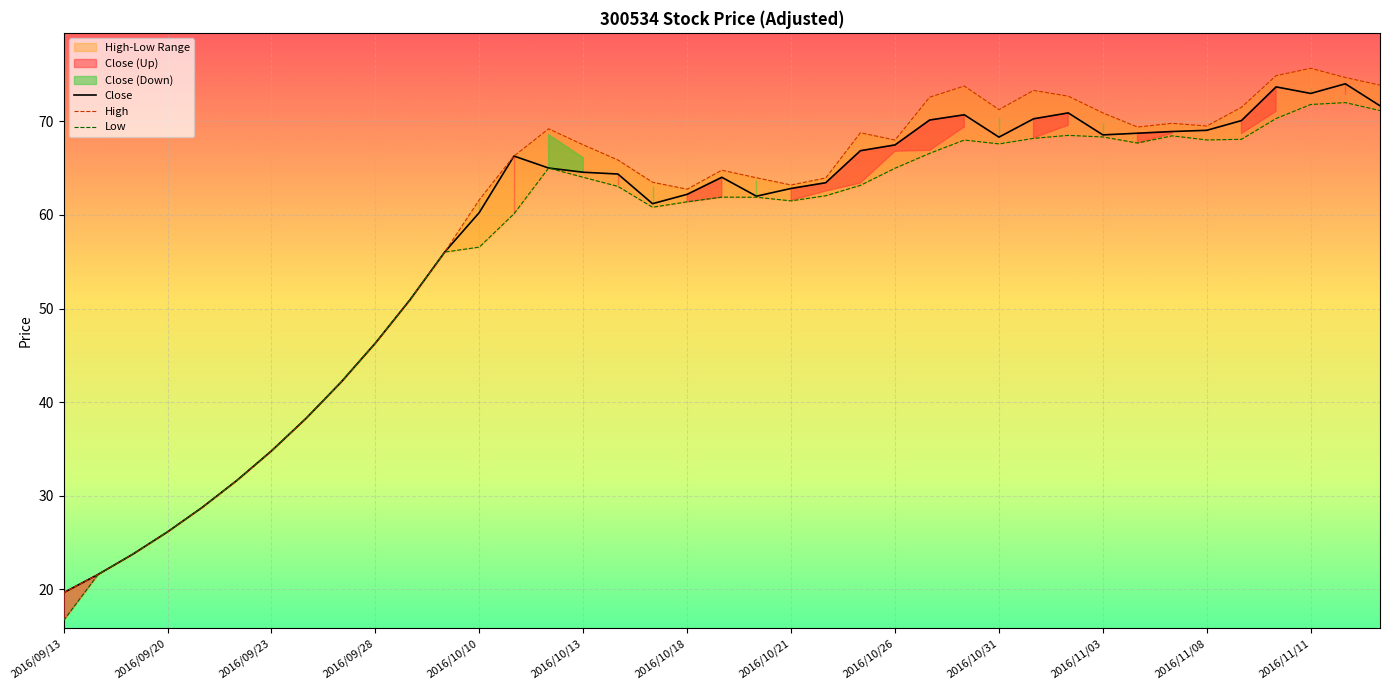

Reading right to left, extract all data points from this chart.

Close: 2016/11/15=71.7	2016/11/14=74.0	2016/11/11=73.0	2016/11/10=73.7	2016/11/09=70.1	2016/11/08=69.0	2016/11/07=68.9	2016/11/04=68.7	2016/11/03=68.5	2016/11/02=70.9	2016/11/01=70.3	2016/10/31=68.3	2016/10/28=70.7	2016/10/27=70.1	2016/10/26=67.5	2016/10/25=66.9	2016/10/24=63.4	2016/10/21=62.8	2016/10/20=62.0	2016/10/19=64.0	2016/10/18=62.2	2016/10/17=61.2	2016/10/14=64.4	2016/10/13=64.6	2016/10/12=65.0	2016/10/11=66.3	2016/10/10=60.3	2016/09/30=56.0	2016/09/29=50.9	2016/09/28=46.3	2016/09/27=42.1	2016/09/26=38.3	2016/09/23=34.8	2016/09/22=31.6	2016/09/21=28.8	2016/09/20=26.1	2016/09/19=23.8	2016/09/14=21.6	2016/09/13=19.6
Open: 2016/11/15=71.2	2016/11/14=72.0	2016/11/11=71.8	2016/11/10=70.3	2016/11/09=68.1	2016/11/08=68.0	2016/11/07=68.5	2016/11/04=67.7	2016/11/03=68.3	2016/11/02=68.5	2016/11/01=68.2	2016/10/31=67.6	2016/10/28=68.0	2016/10/27=66.6	2016/10/26=65.0	2016/10/25=63.2	2016/10/24=62.0	2016/10/21=61.5	2016/10/20=61.9	2016/10/19=61.9	2016/10/18=61.4	2016/10/17=60.8	2016/10/14=63.0	2016/10/13=64.0	2016/10/12=65.0	2016/10/11=60.1	2016/10/10=56.6	2016/09/30=56.0	2016/09/29=50.9	2016/09/28=46.3	2016/09/27=42.1	2016/09/26=38.3	2016/09/23=34.8	2016/09/22=31.6	2016/09/21=28.8	2016/09/20=26.1	2016/09/19=23.8	2016/09/14=21.6	2016/09/13=16.7
High: 2016/11/15=73.9	2016/11/14=74.7	2016/11/11=75.7	2016/11/10=74.9	2016/11/09=71.5	2016/11/08=69.5	2016/11/07=69.8	2016/11/04=69.4	2016/11/03=70.9	2016/11/02=72.7	2016/11/01=73.3	2016/10/31=71.2	2016/10/28=73.8	2016/10/27=72.6	2016/10/26=68.0	2016/10/25=68.8	2016/10/24=64.0	2016/10/21=63.2	2016/10/20=64.0	2016/10/19=64.8	2016/10/18=62.8	2016/10/17=63.5	2016/10/14=65.9	2016/10/13=67.5	2016/10/12=69.2	2016/10/11=66.3	2016/10/10=61.6	2016/09/30=56.0	2016/09/29=50.9	2016/09/28=46.3	2016/09/27=42.1	2016/09/26=38.3	2016/09/23=34.8	2016/09/22=31.6	2016/09/21=28.8	2016/09/20=26.1	2016/09/19=23.8	2016/09/14=21.6	2016/09/13=19.6